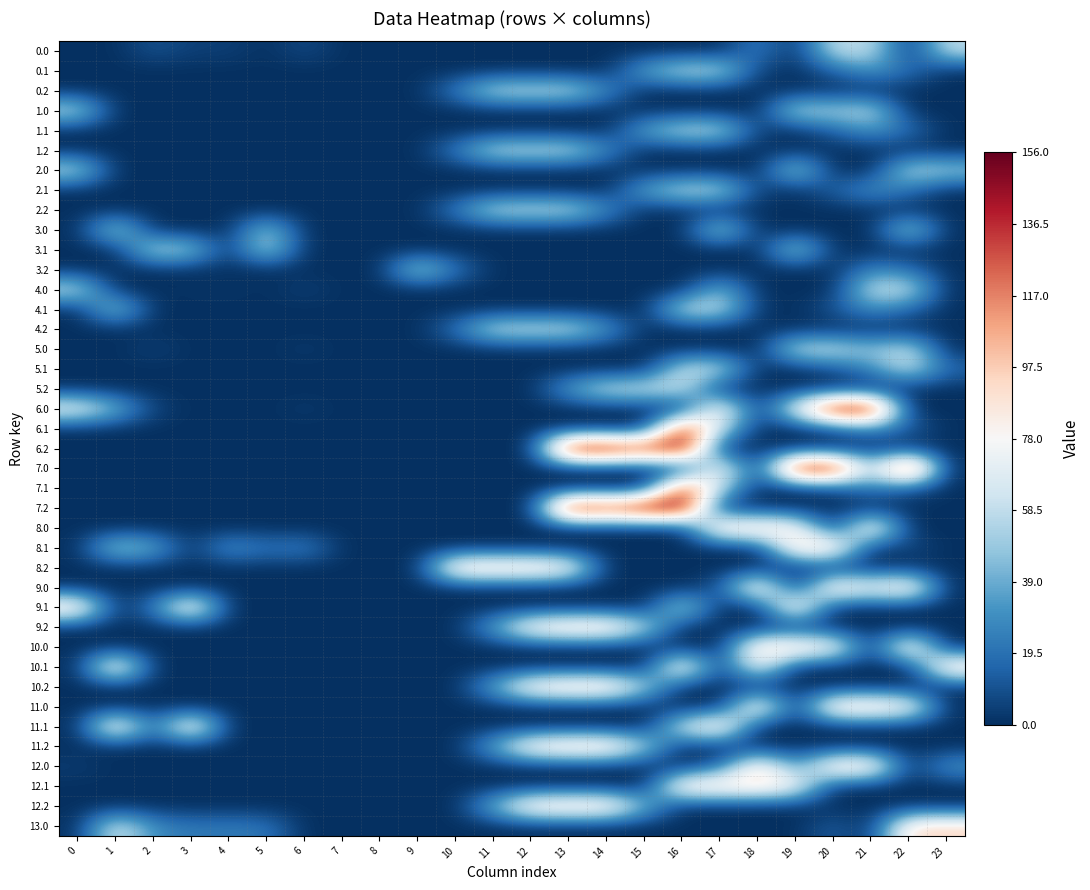

What is the spread (max minus min) of values at 17?

97.0